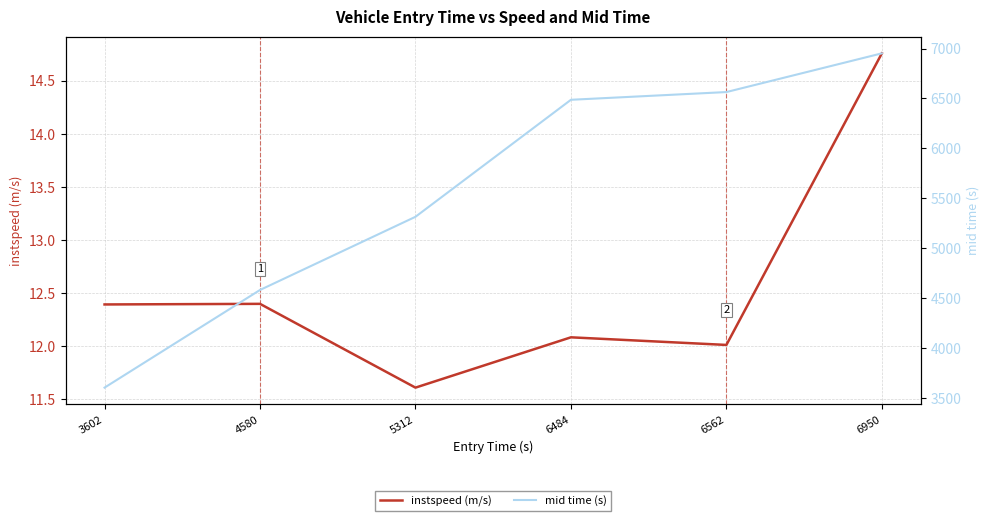

Reading right to left, extract all data points from this chart.

instspeed (m/s): 14.8	12.0	12.1	11.6	12.4	12.4
mid time (s): 6952.2	6564.5	6487.1	5315.3	4582.4	3604.5